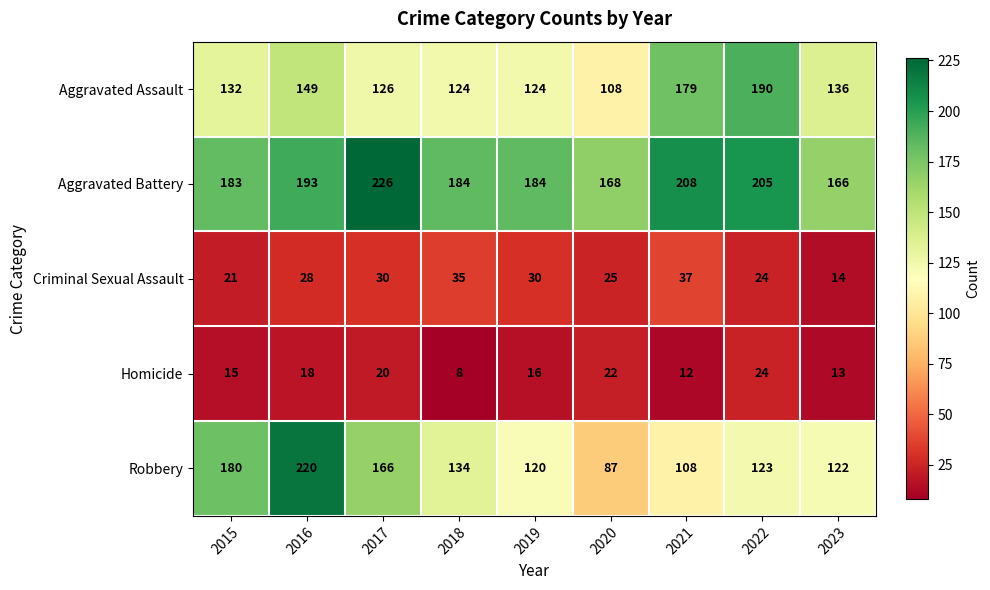

What is the difference between the second highest and minimum values in the Homicide series?

14